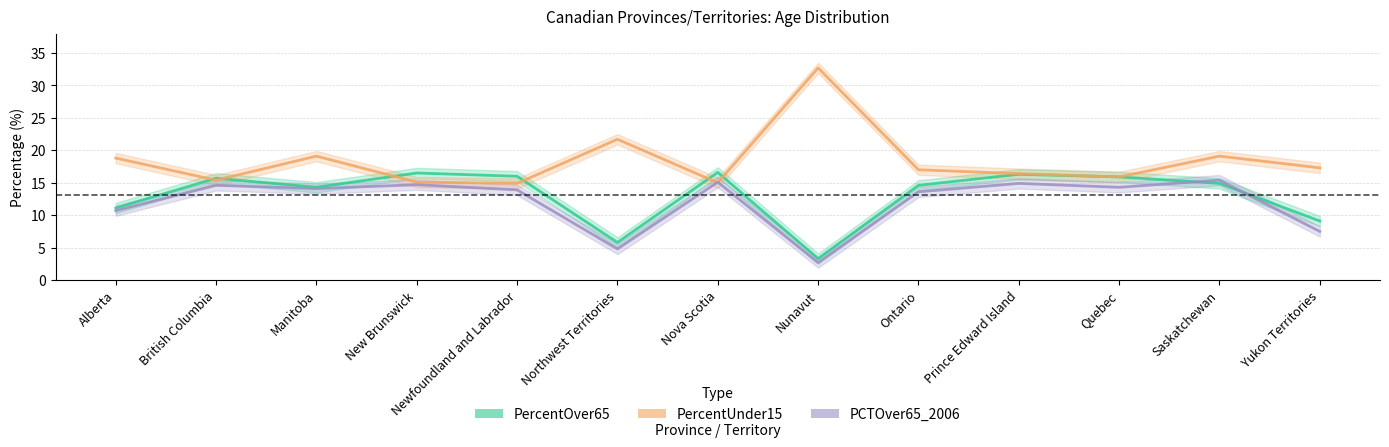

Where do PercentOver65 and PercentUnder15 first cross each other?

Alberta and British Columbia